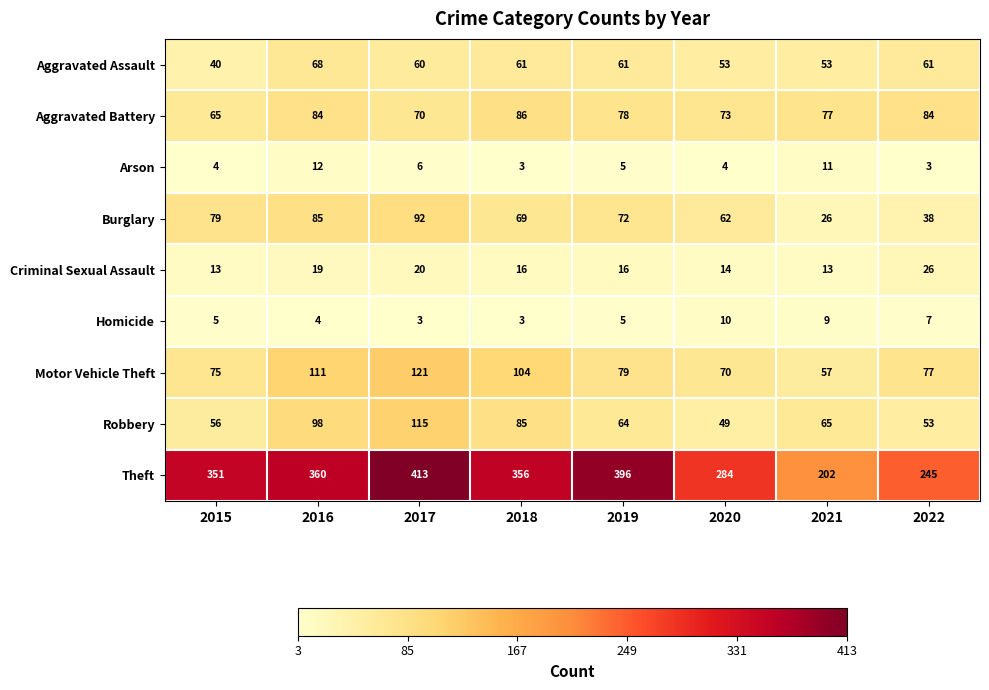

True or false: Burglary has a value of 141 at 2016.

False